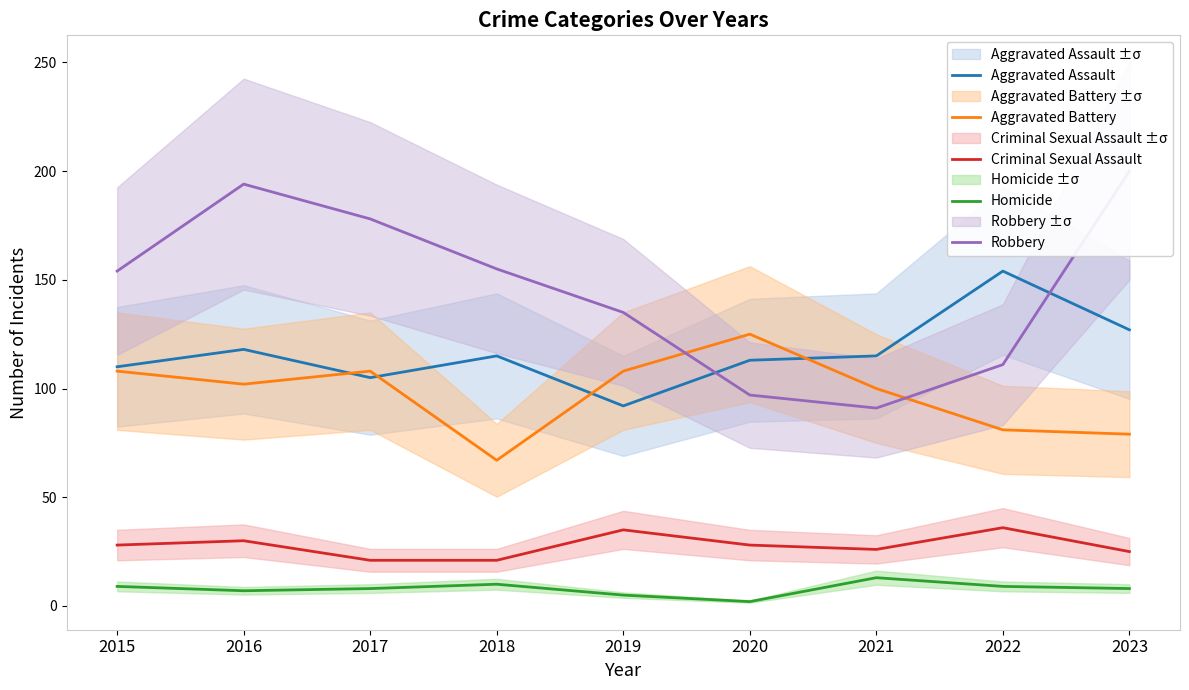

At which category does Robbery reach its first local valley?

2021